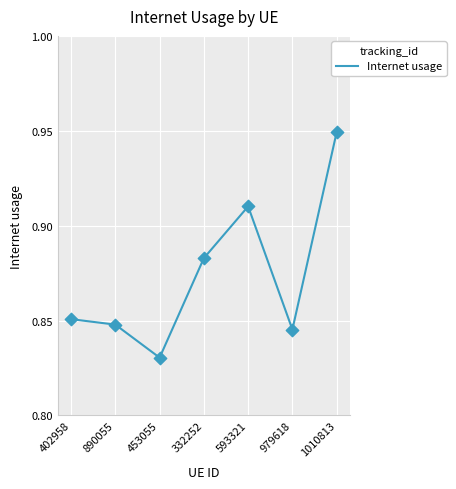

What is the change in value from 593321 to 979618?

-0.1